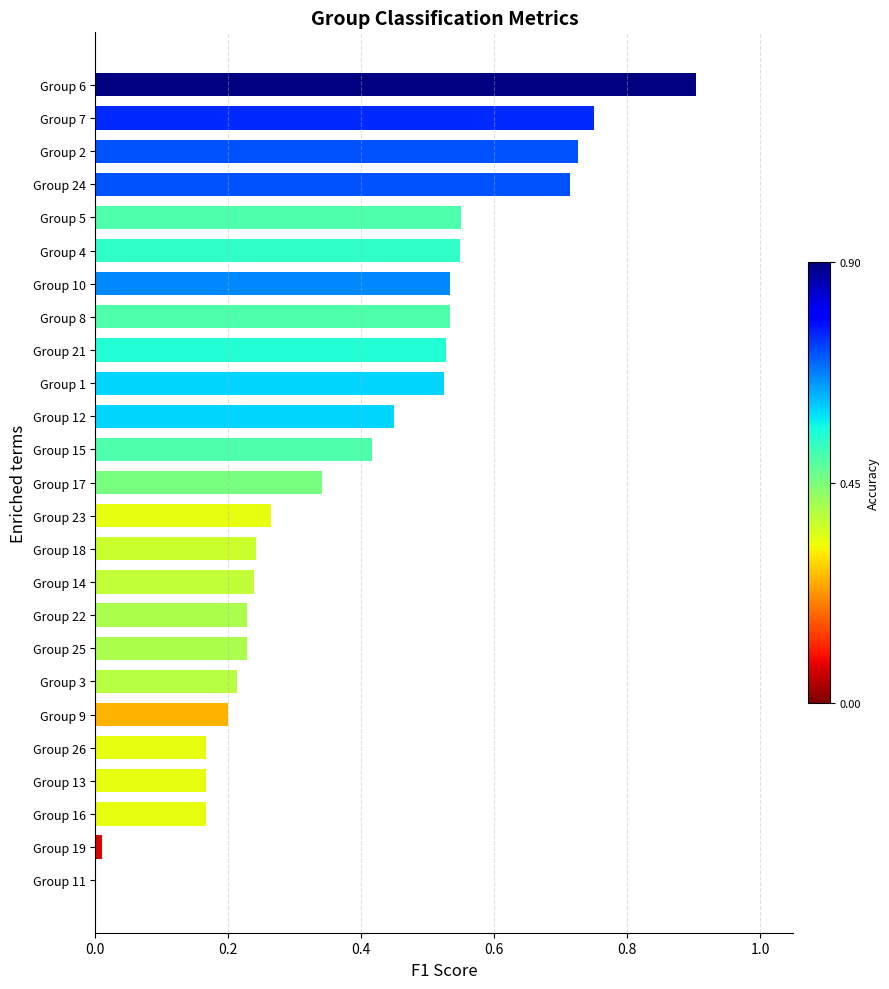

What is the change in value from Group 3 to Group 23?

+0.1